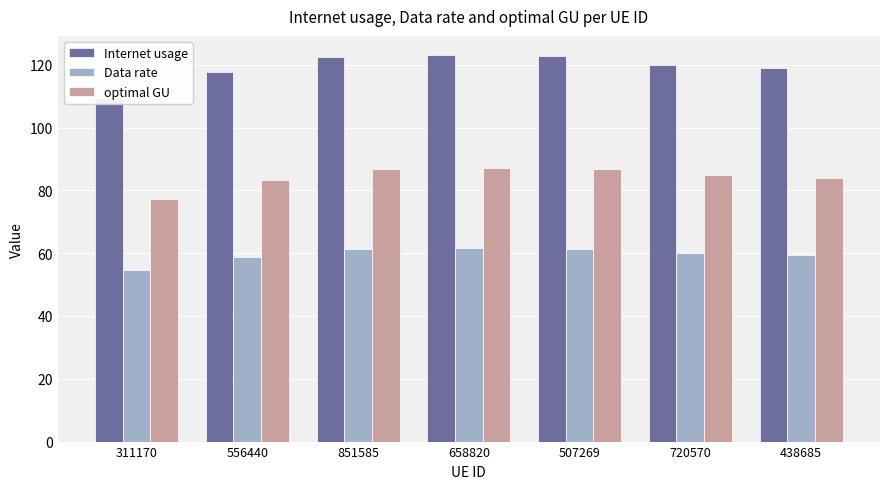

What is the sum of all Data rate values?

417.1